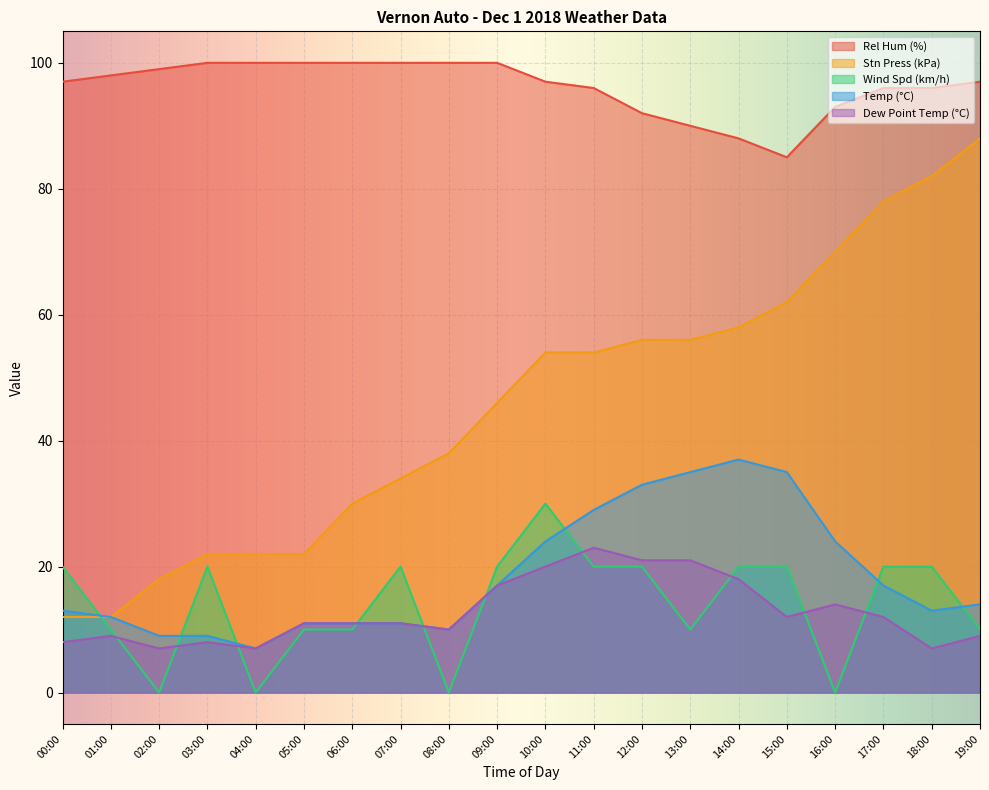

What is the sum of the Wind Spd (km/h) values at 03:00 and 05:00?

30.0